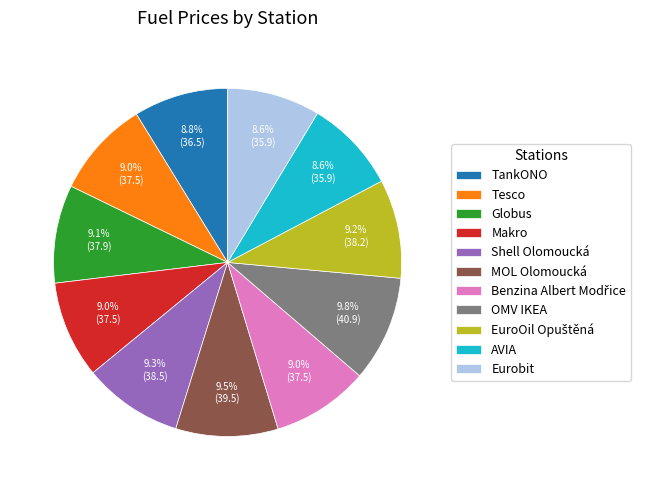

Count the number of slices in the pie.

11